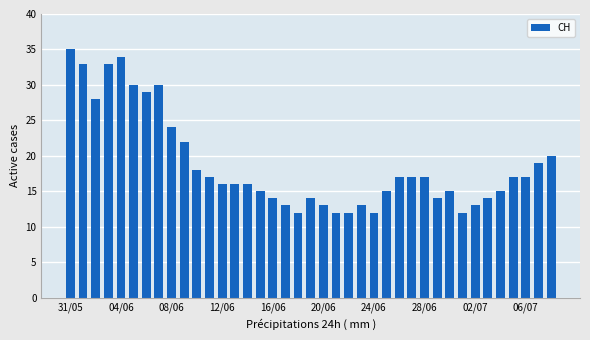

What is the maximum value shown in the chart?

35